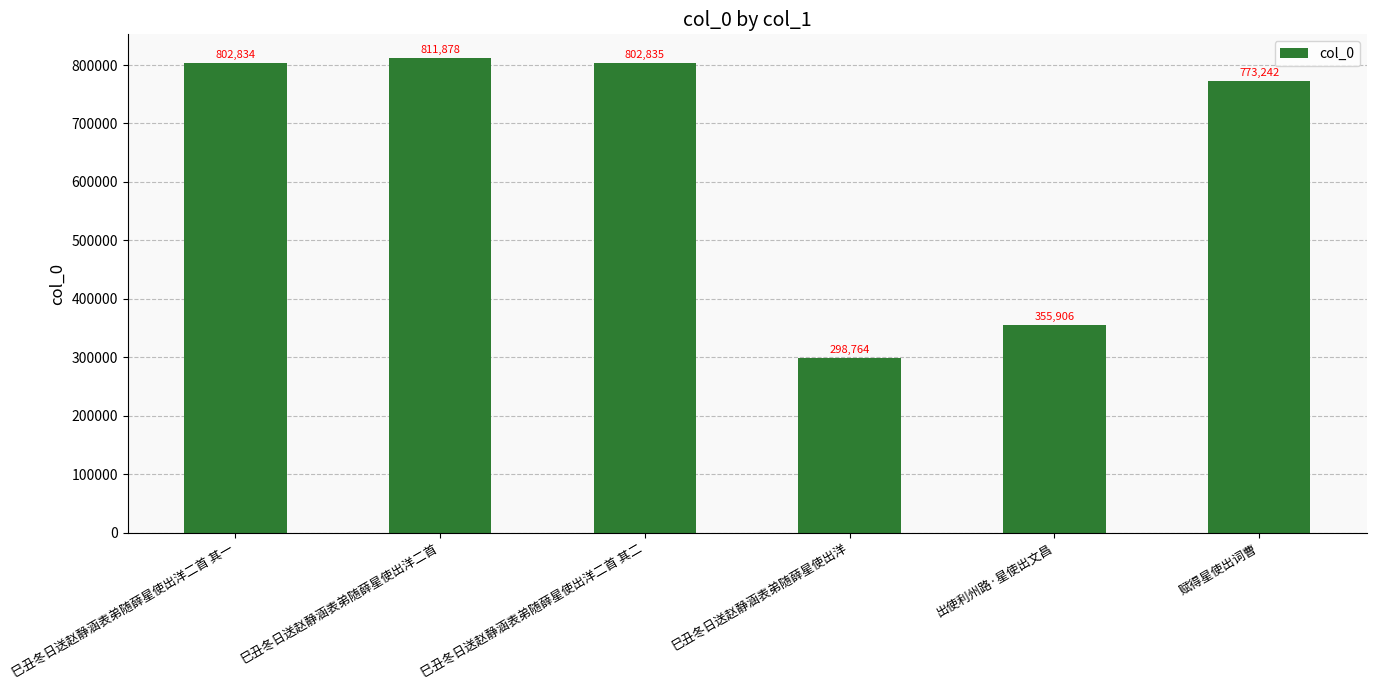

What is the difference between the maximum and minimum values?

513114